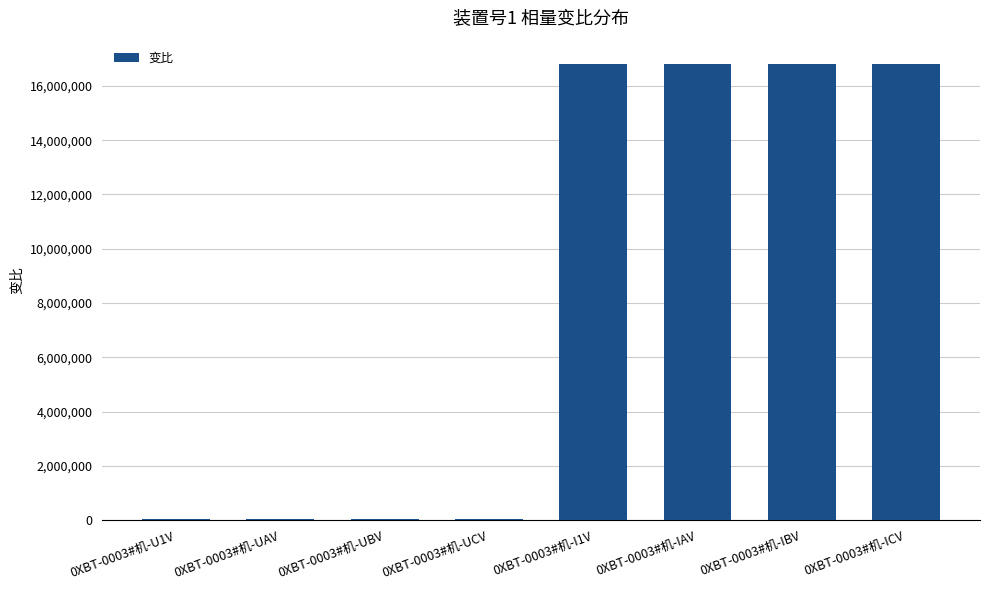

Reading right to left, transcribe all the data shown in this chart.

16826044	16826044	16826044	16826044	61037	61037	61037	61037